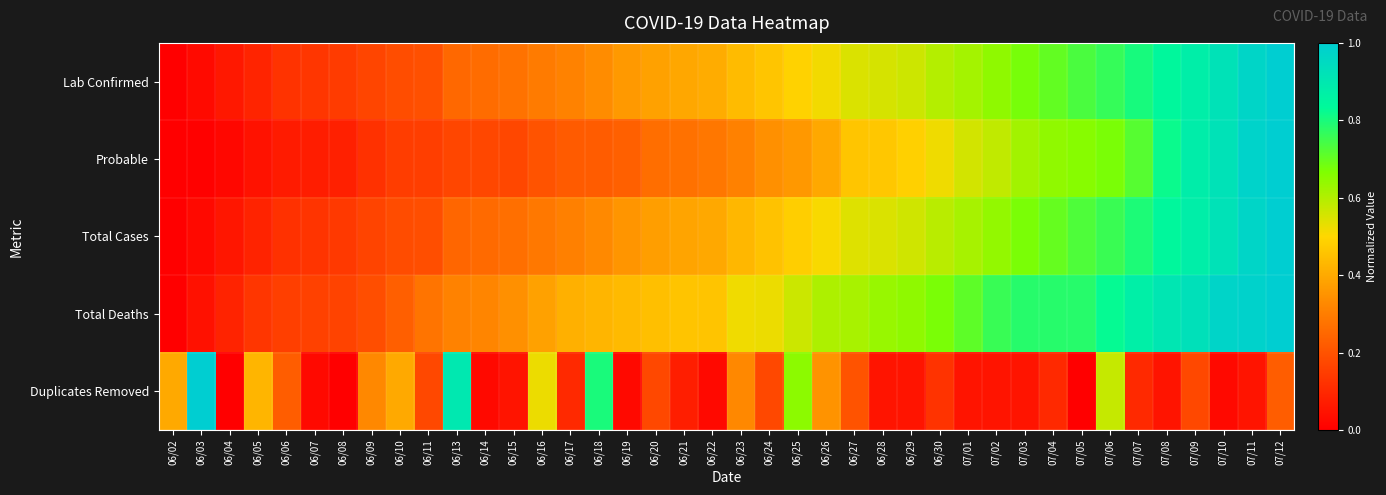

Which has a higher value, 06/24 or 06/23?

06/24